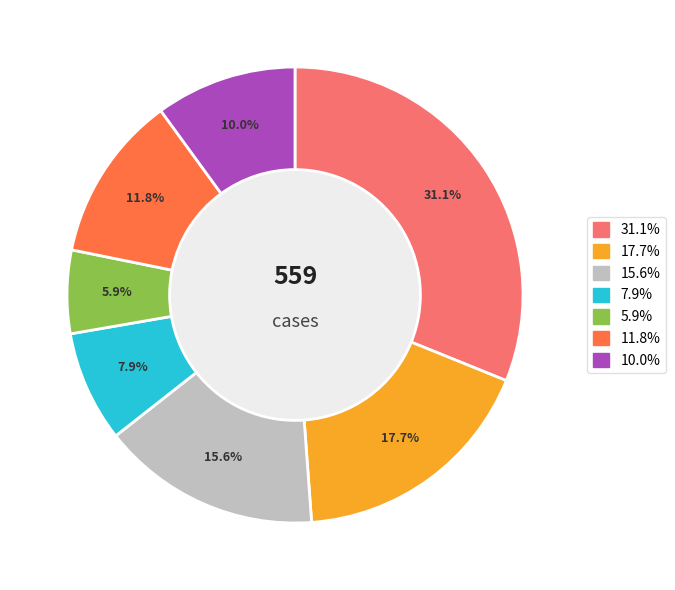

Is there a majority slice in this chart?

No